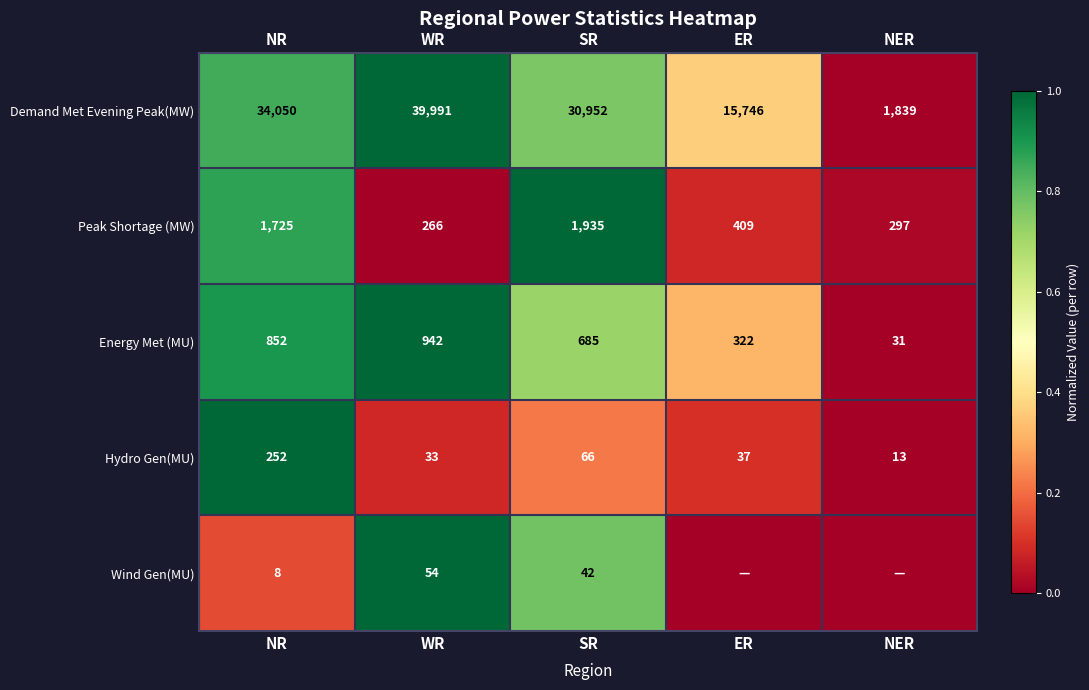

Count the number of categories in the chart.

5